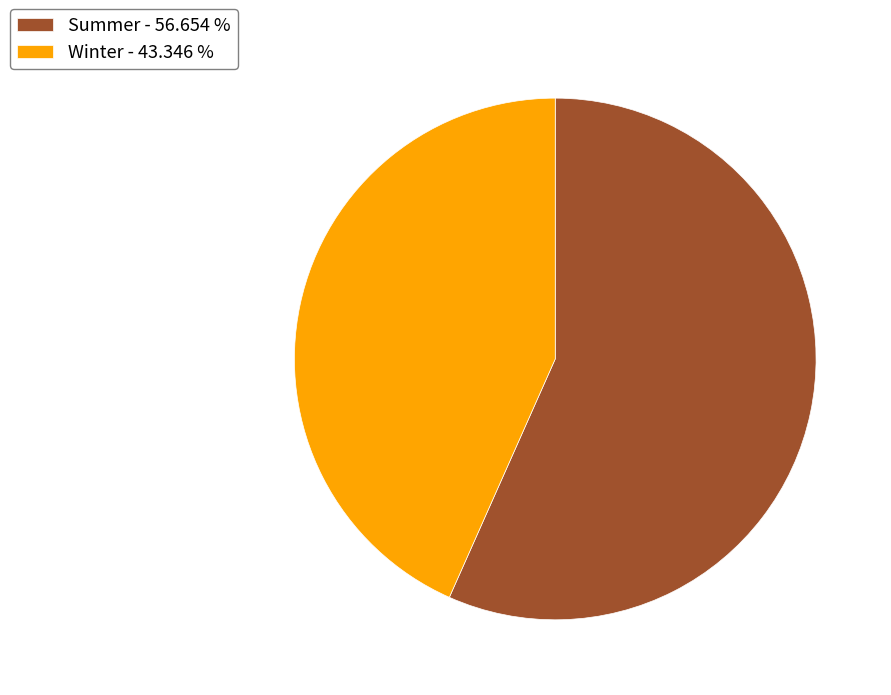

Rank the categories by value from lowest to highest.

Winter, Summer